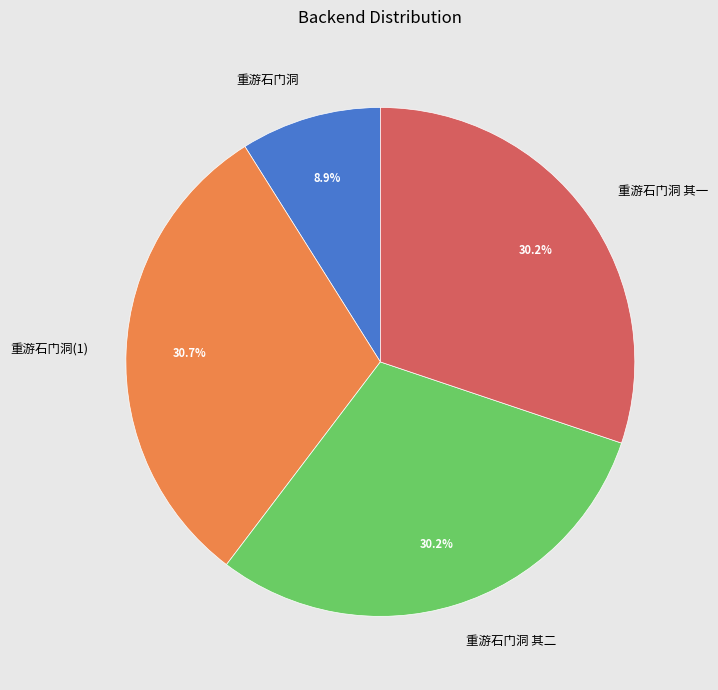

Between 重游石门洞 and 重游石门洞 其二, which is larger?

重游石门洞 其二